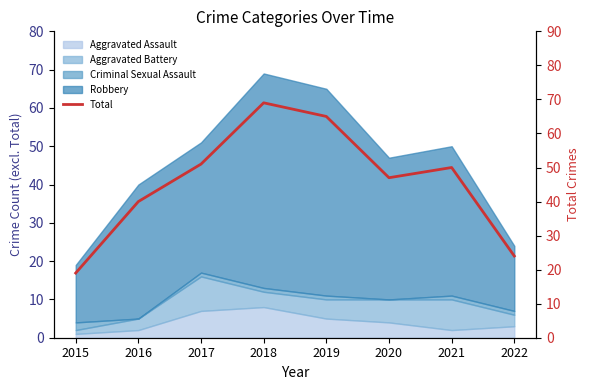

What value does the data have at 2021, to the nearest 5?

50